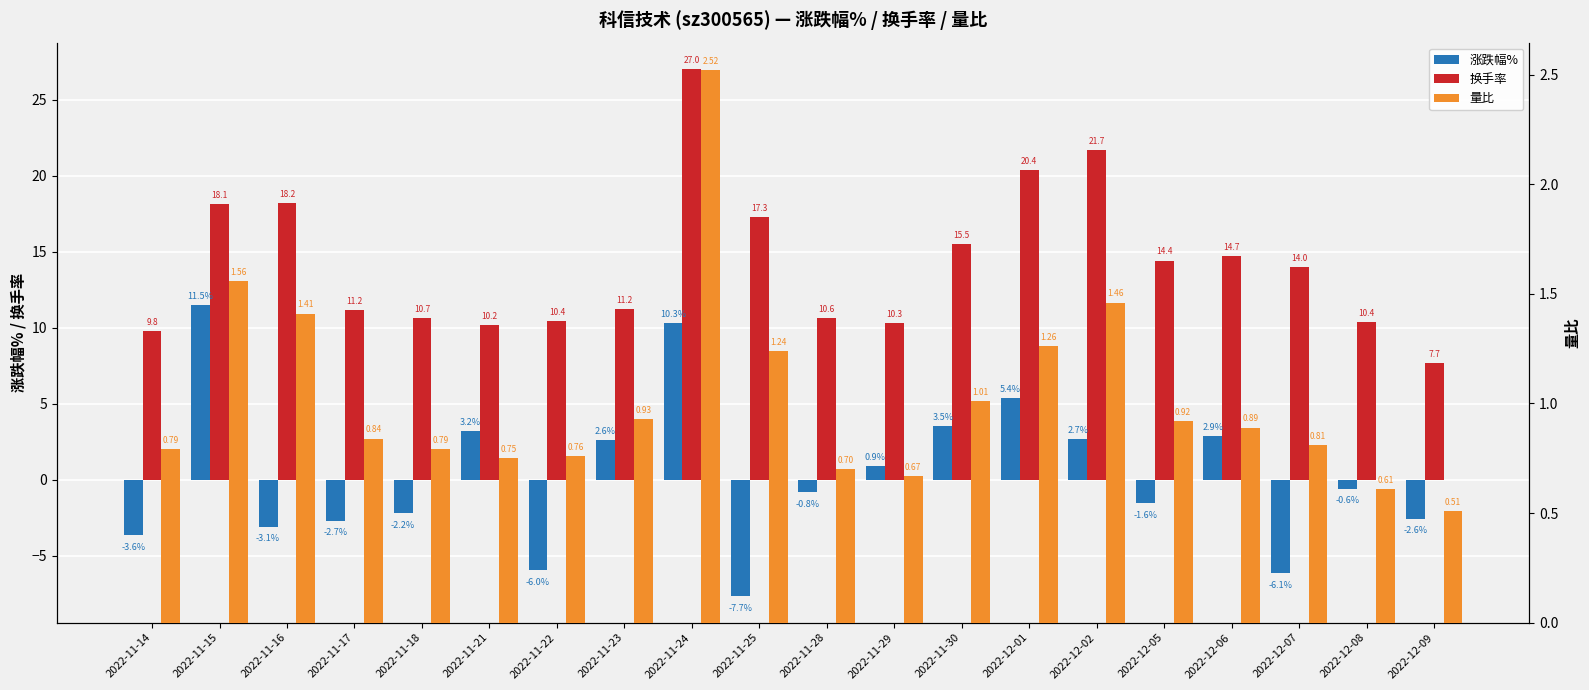

What is the highest value of the 量比 series?

2.5